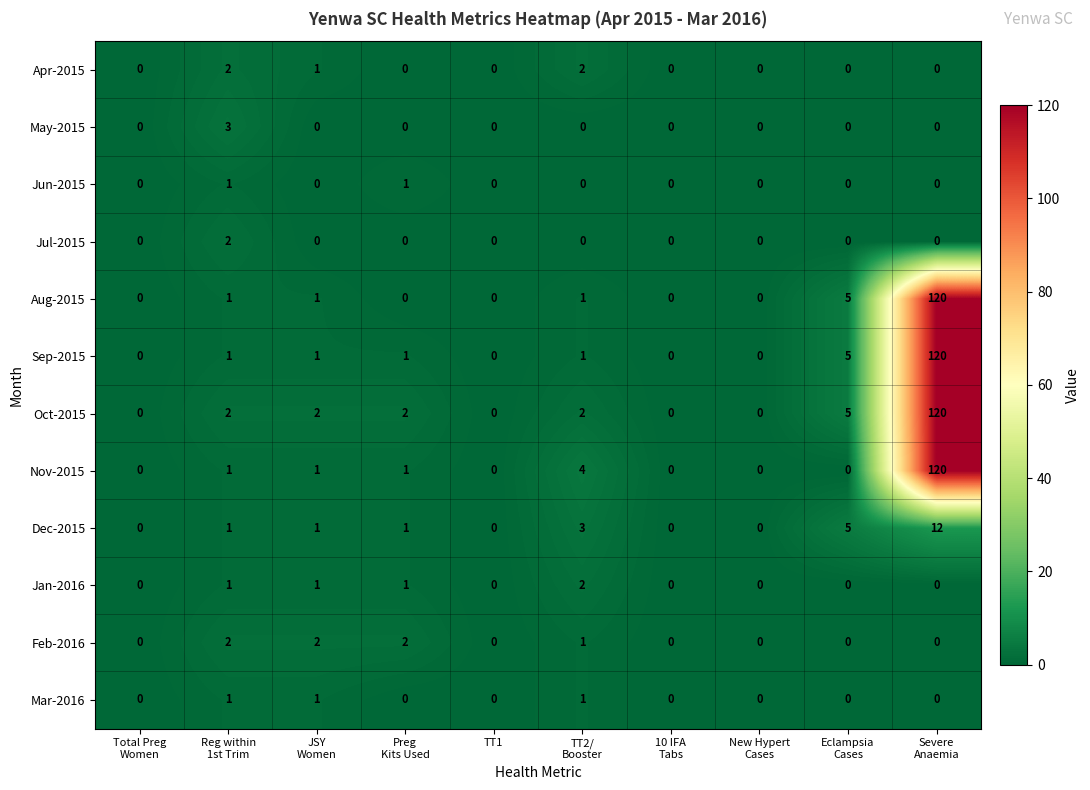

What is the sum of all Nov-2015 values?

127